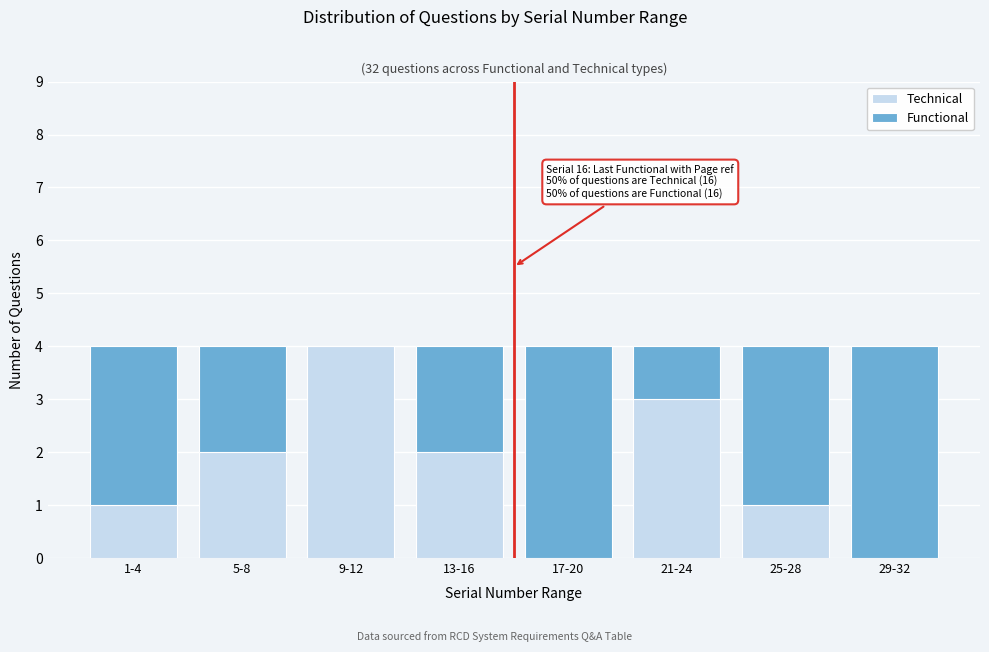

Reading left to right, transcribe the values for Technical.

1-4=1	5-8=2	9-12=4	13-16=2	17-20=0	21-24=3	25-28=1	29-32=0